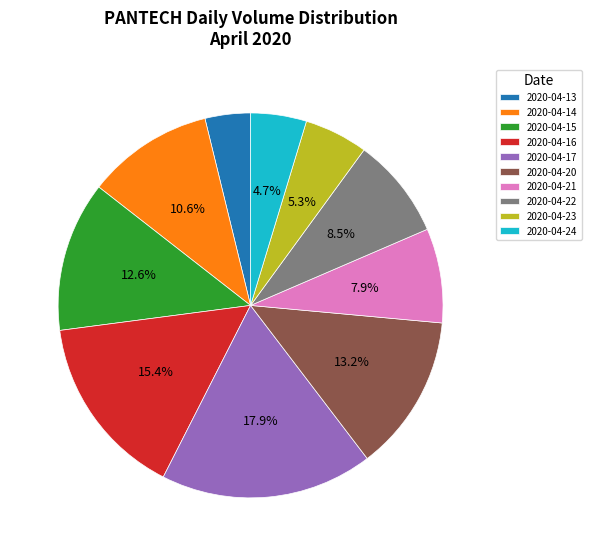

How much of the chart is everything except 2020-04-23?

94.7%